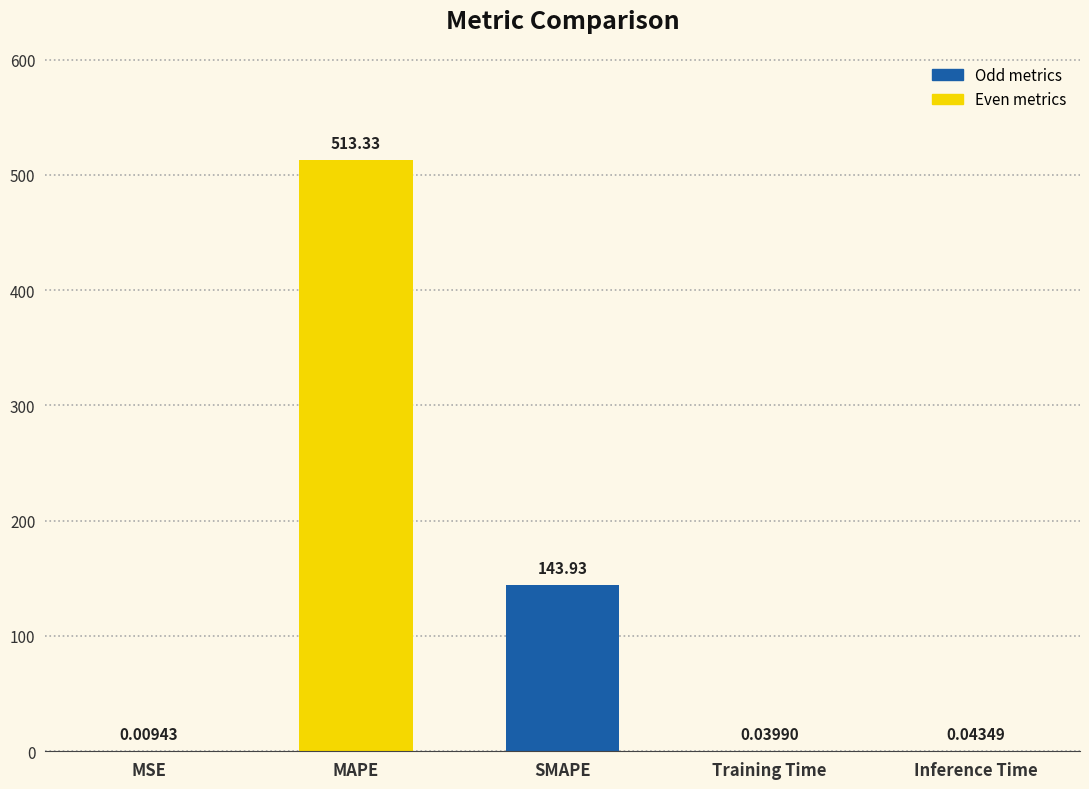

At which category does the chart reach its peak across all series?

MAPE